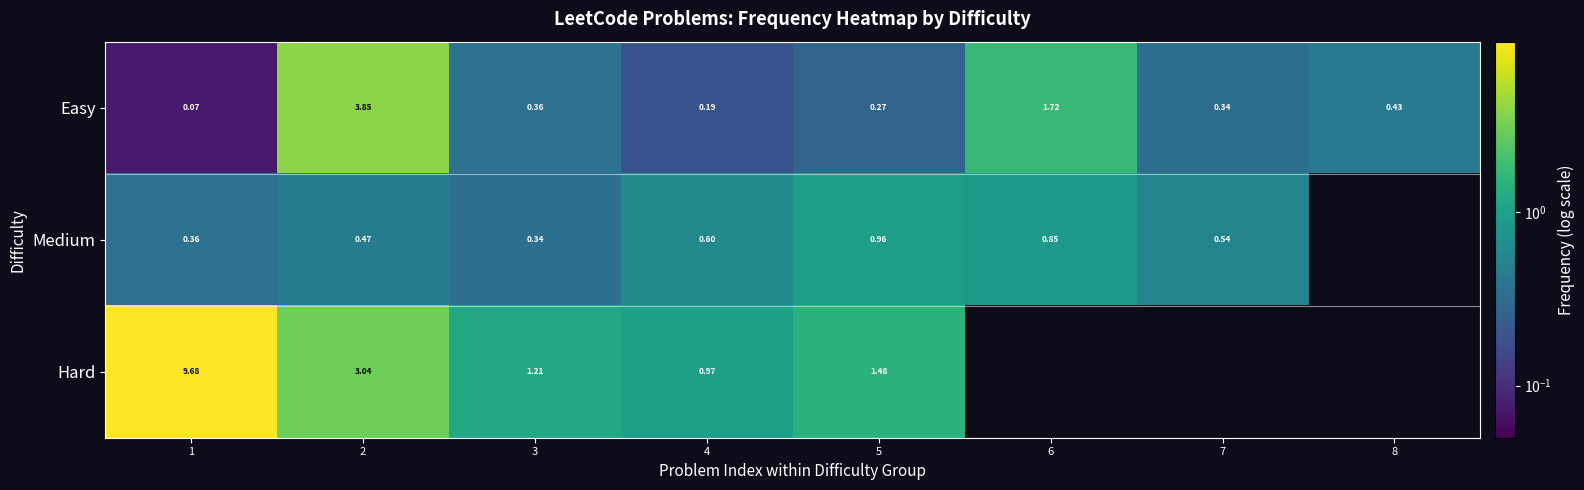

Rank the series at 3 from lowest to highest value.

Medium, Easy, Hard